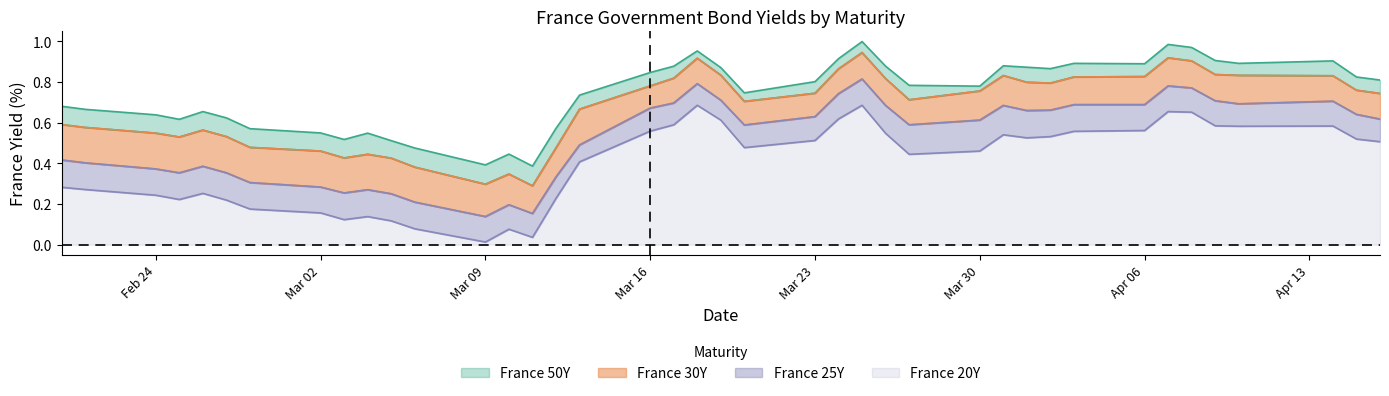

What is the total value across all series at Mar 23?

0.8